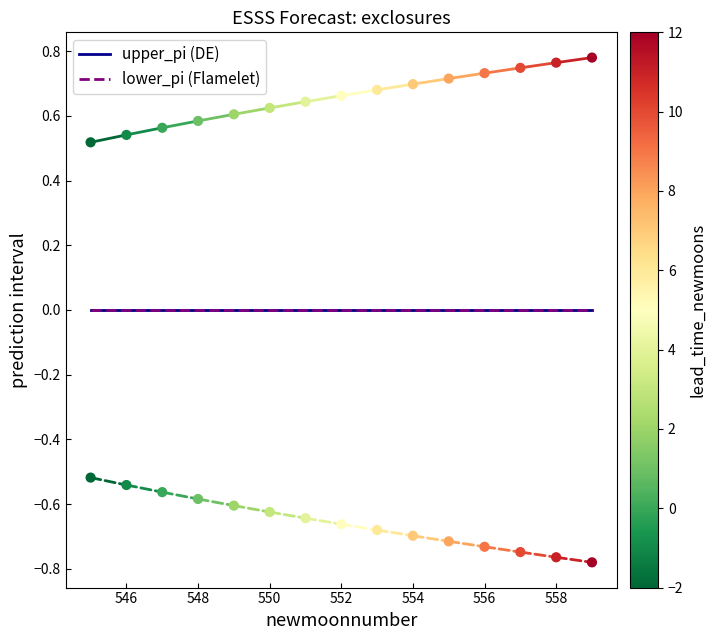

Is the value of upper_pi at 553 greater than the value of lower_pi at 552?

No